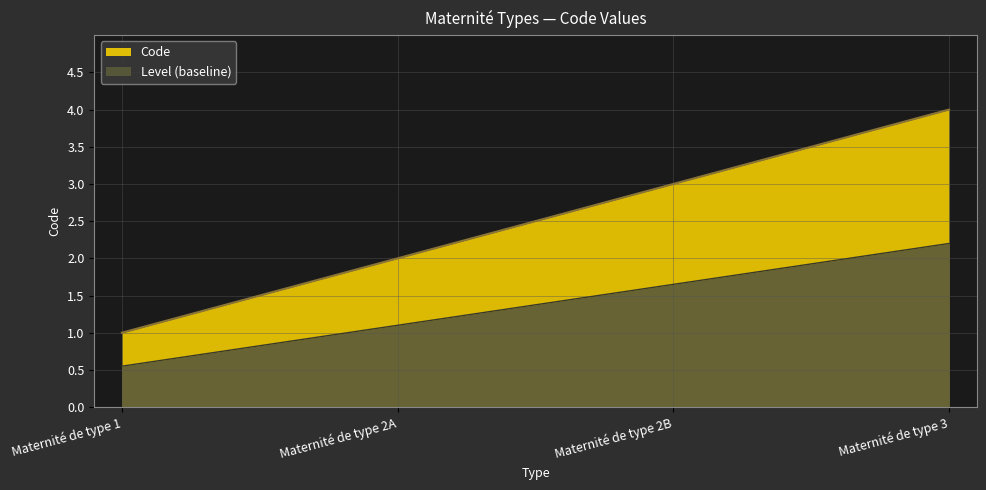

Count the number of values greater than 3.

1